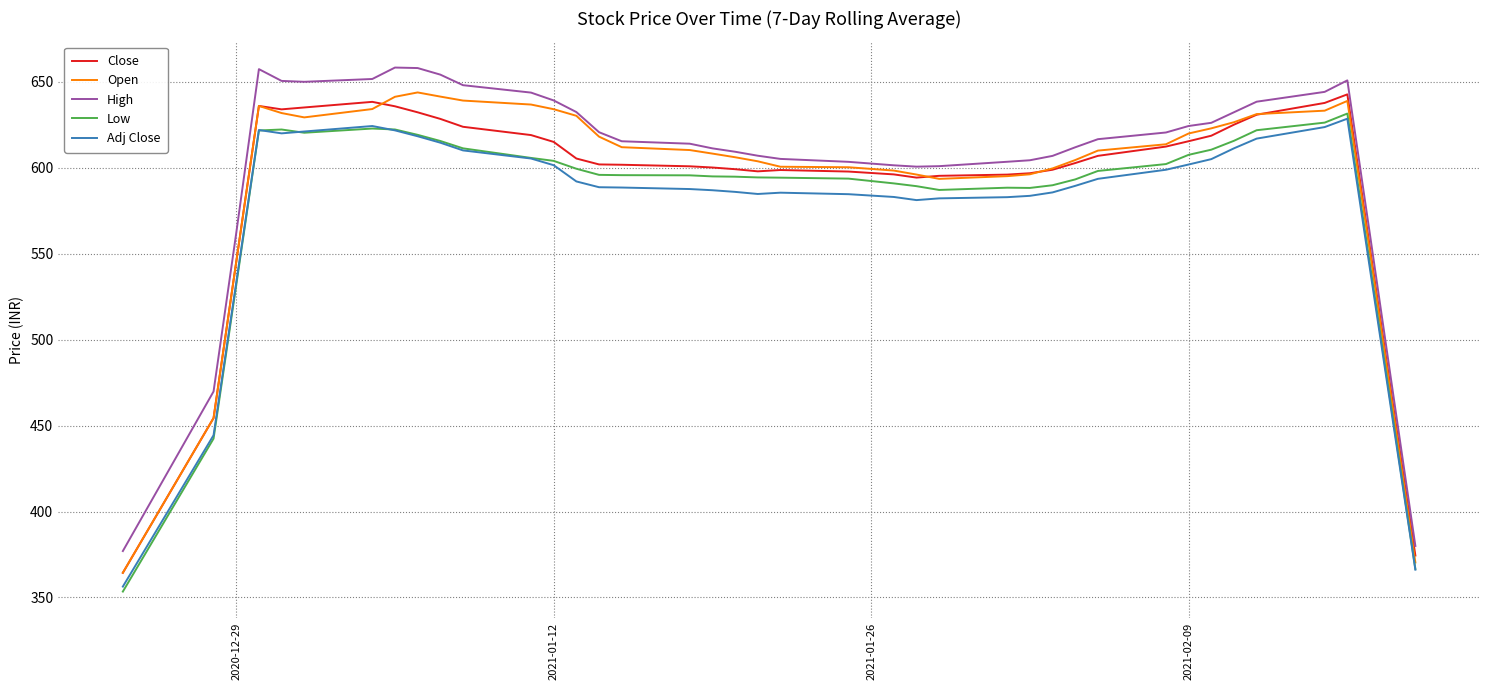

What is the minimum value shown in the chart?

353.4